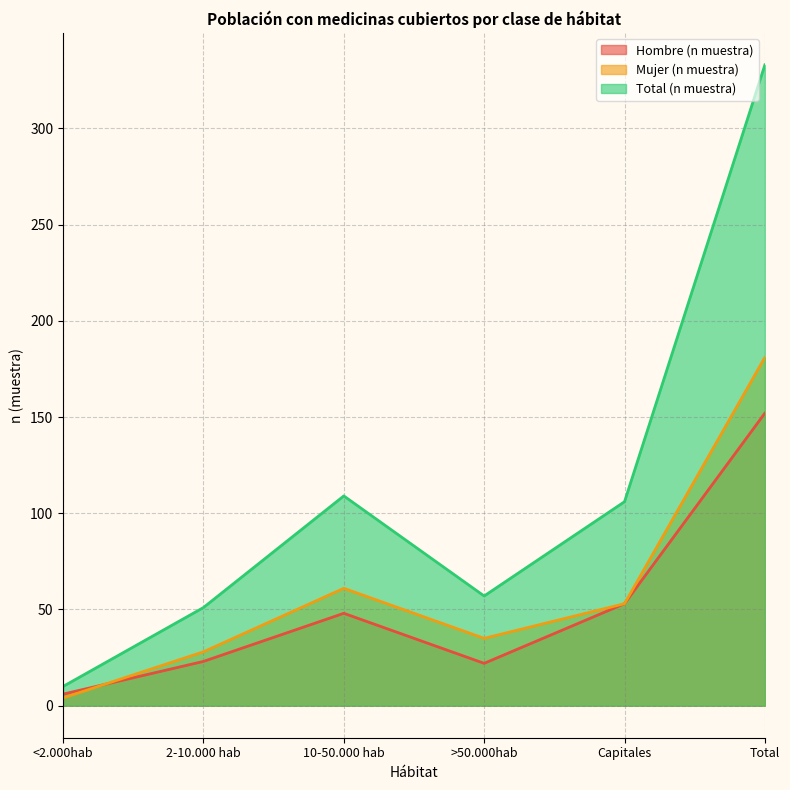

What is the difference between the highest and lowest values at 10-50.000 hab?

61